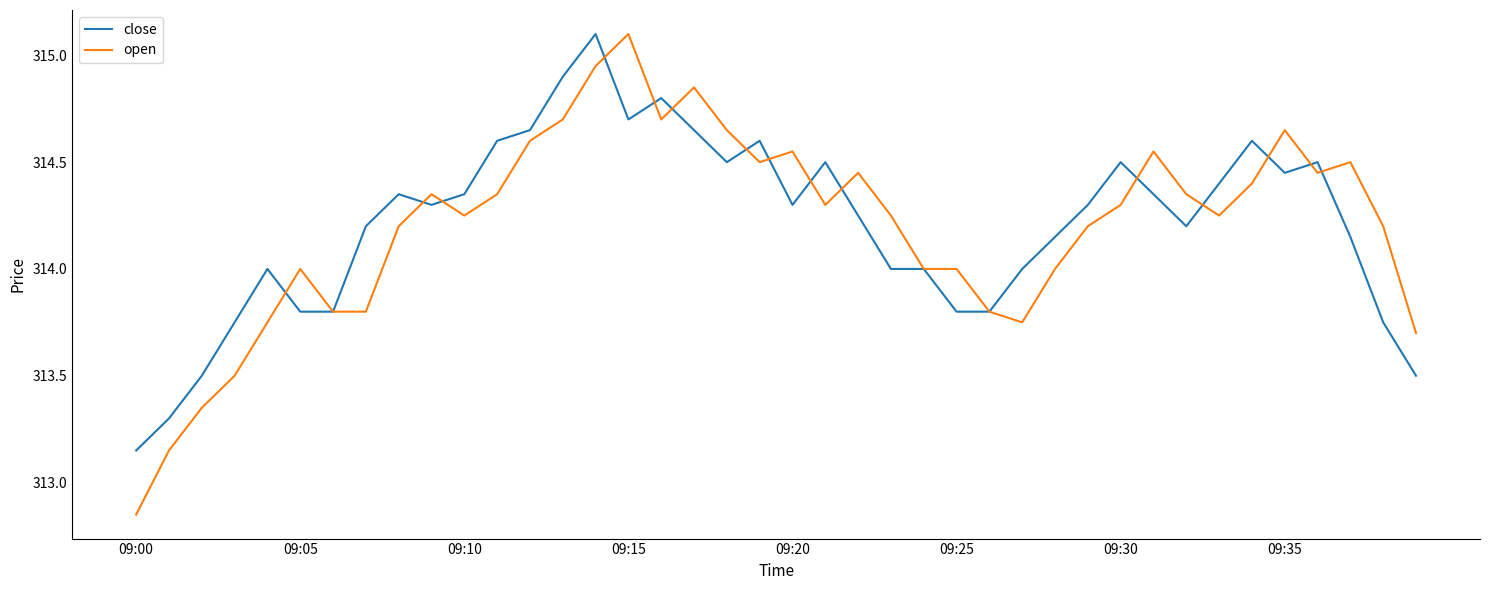

What is the highest value of the close series?

315.1